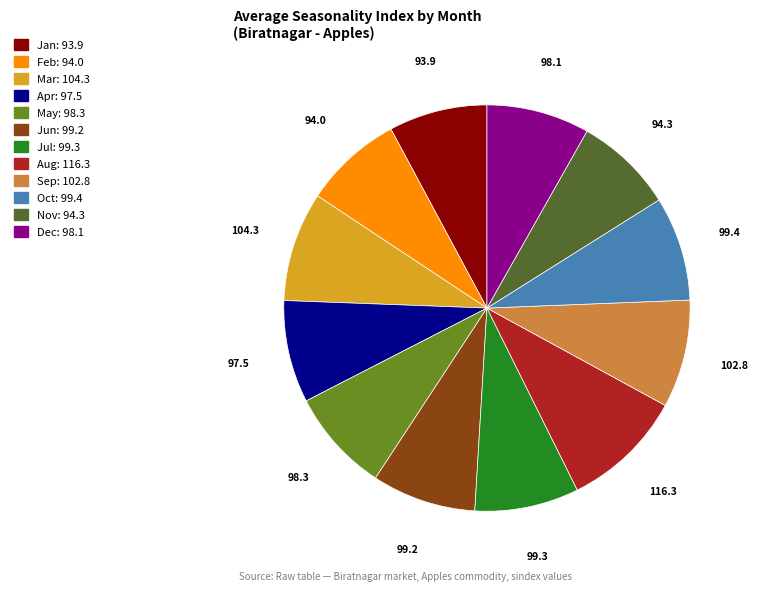

Count the number of slices in the pie.

12